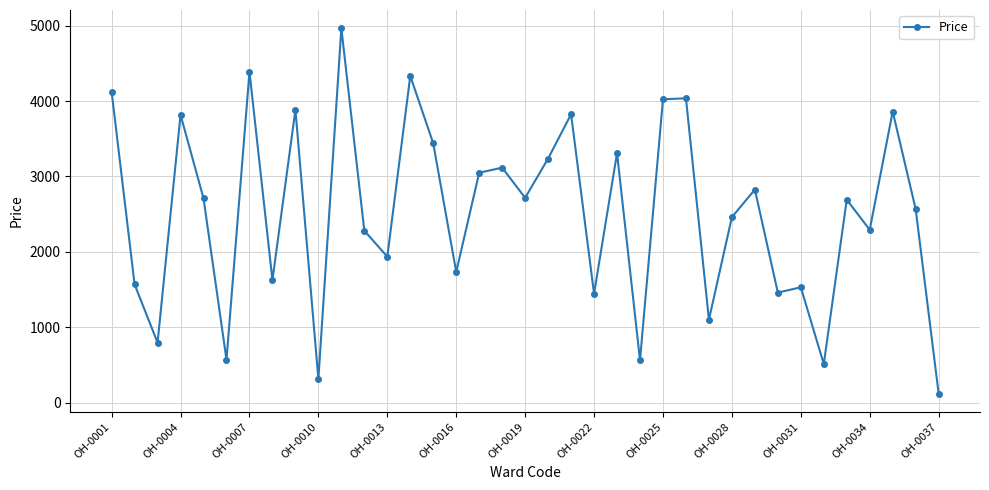

Is this an area chart (filled region under the line)?

No